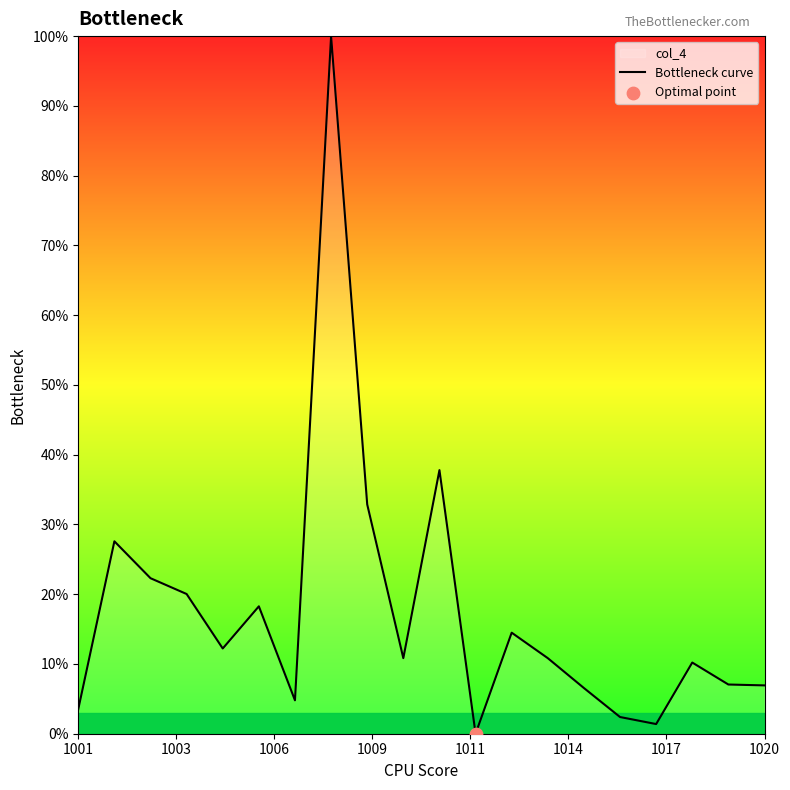

What is the maximum value shown in the chart?

100.0